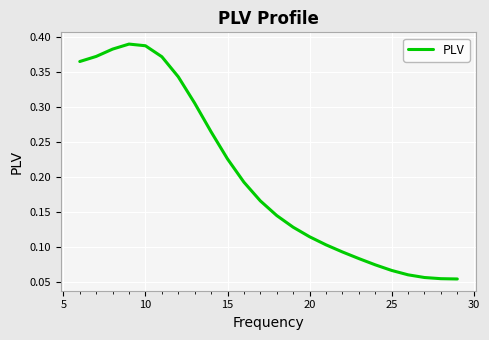

How many lines are shown in the chart?

1